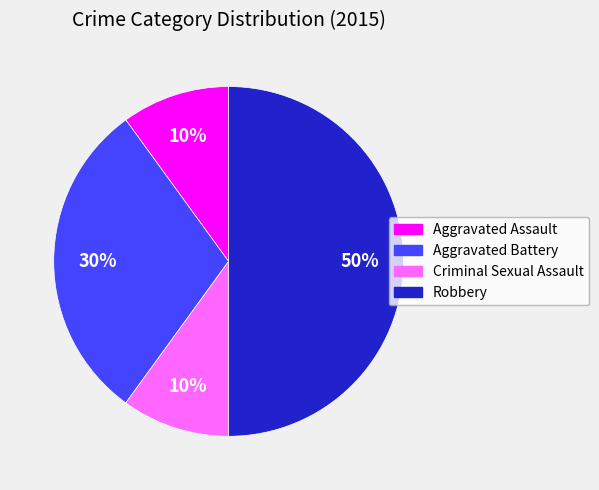

What is the largest slice in the pie chart?

Robbery